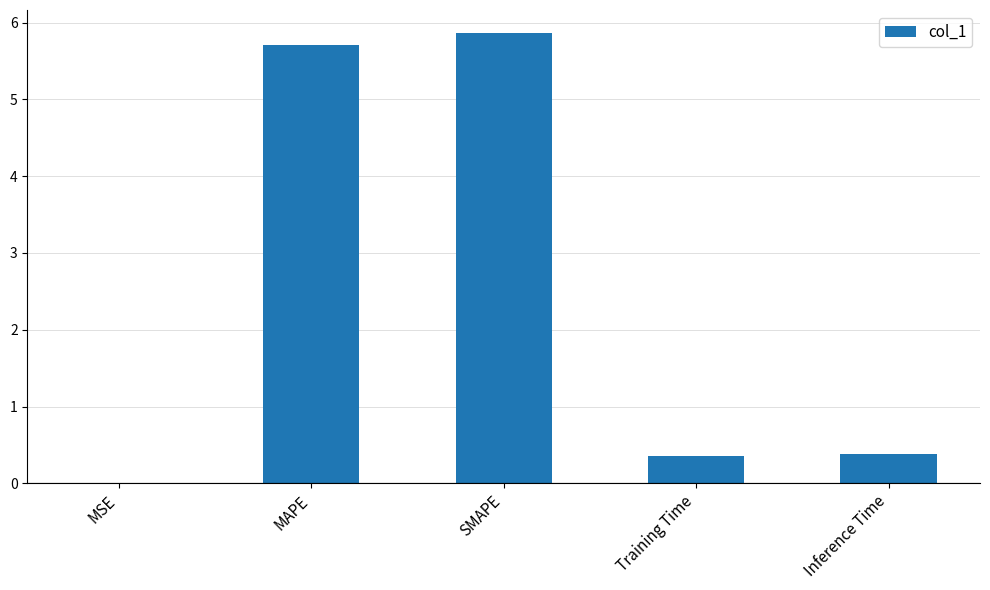

Approximately how many times larger is the value at SMAPE compared to MAPE?

1.0